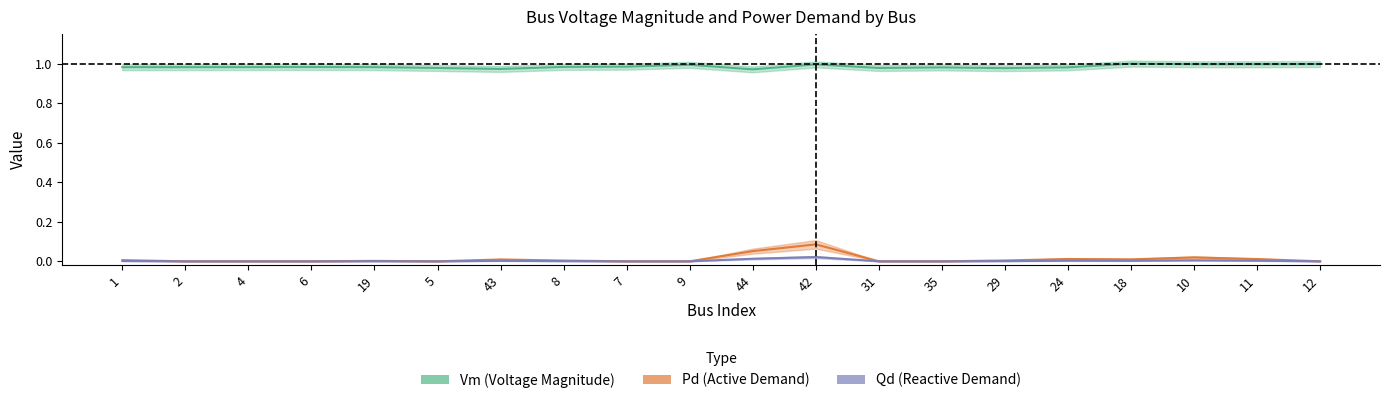

Rank the series at 2 from highest to lowest value.

Vm, Pd, Qd